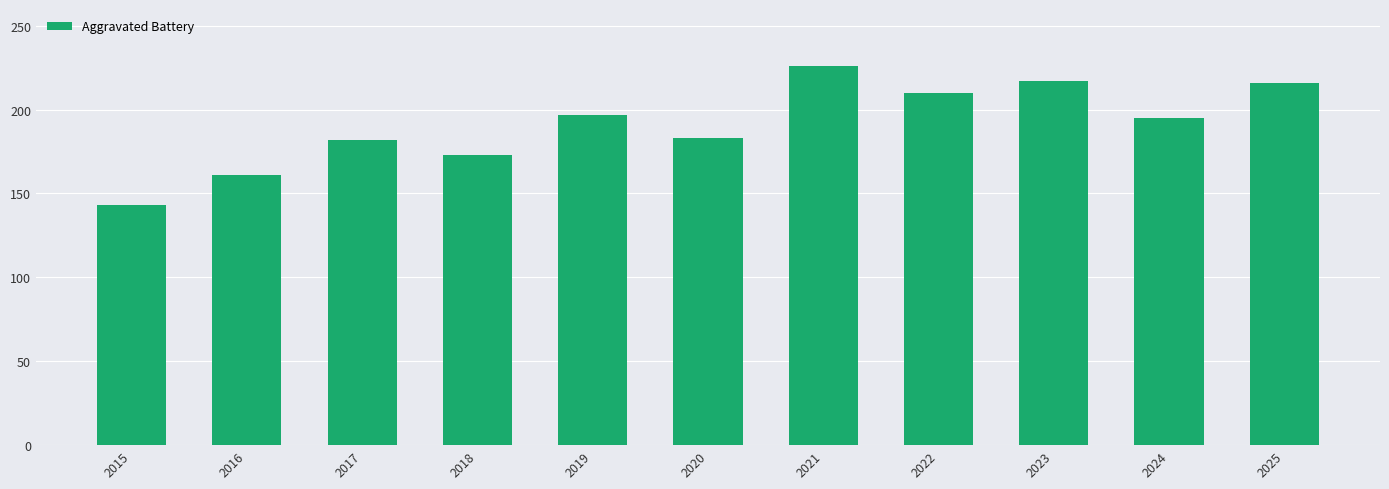

What is the value of the 7th bar from the left?

226